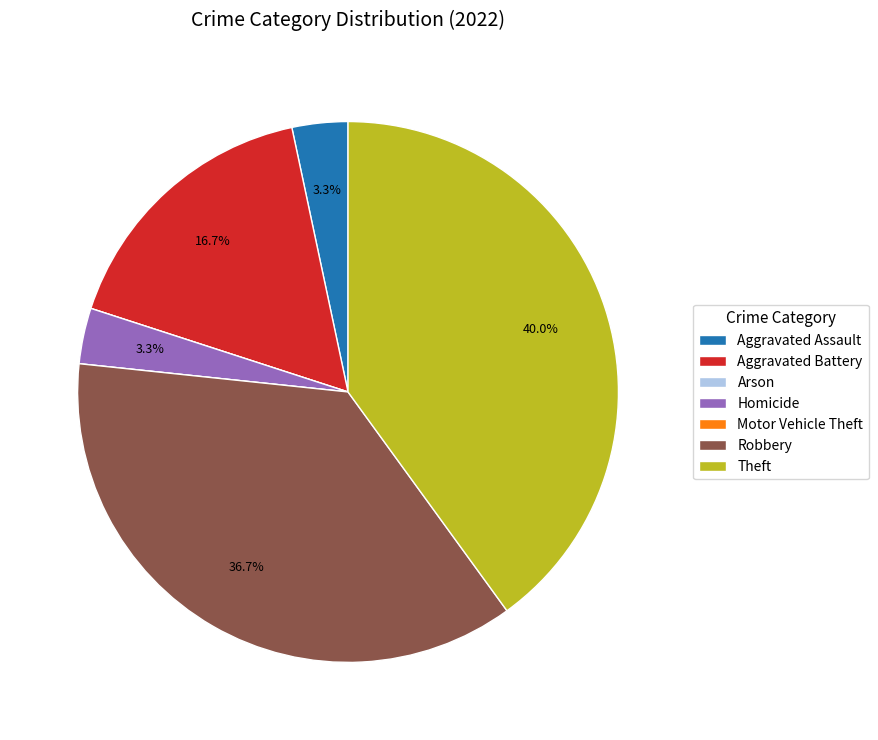

Combined, do Aggravated Battery and Theft account for over 50%?

Yes